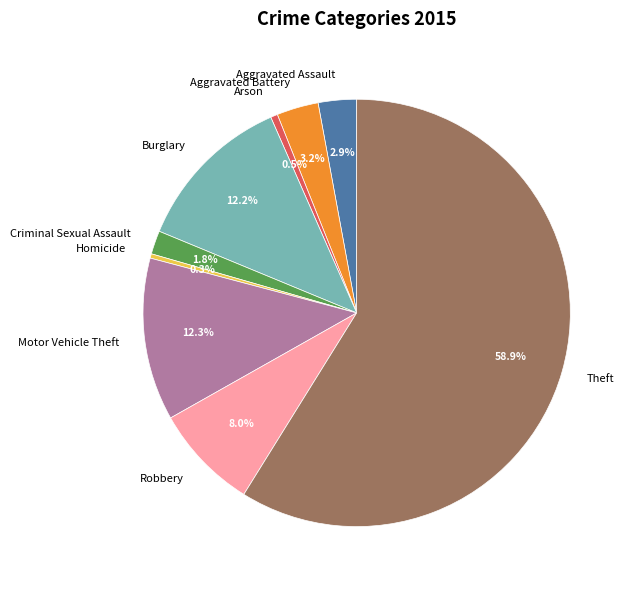

The Robbery slice represents 8% of the pie. True or false?

True